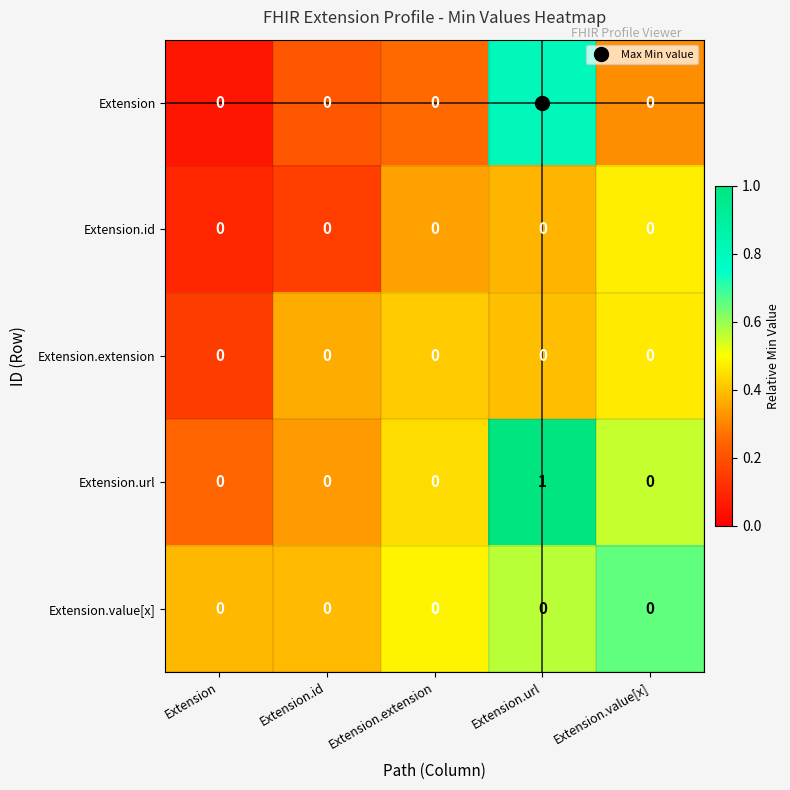

True or false: Extension.id has a value of 0 at Extension.

True